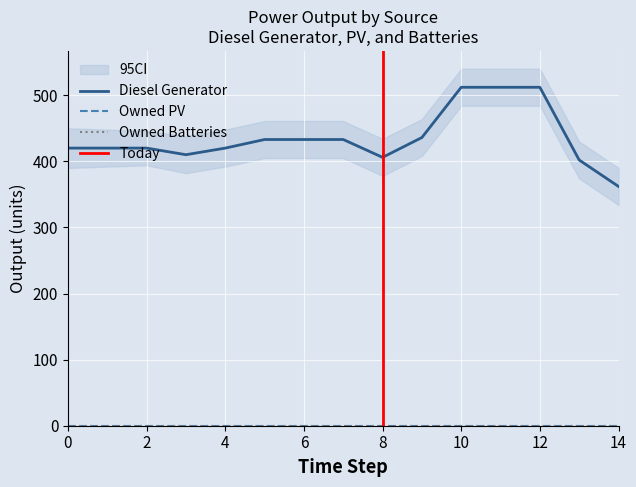

True or false: Owned PV and Diesel Generator intersect in this chart.

False